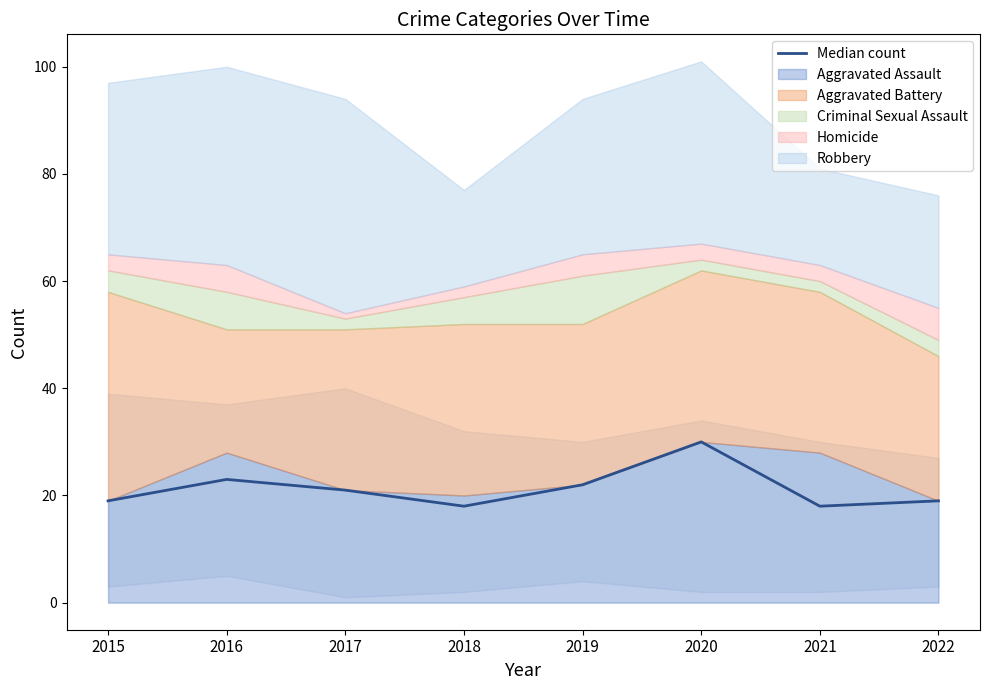

At which label is the value closest to 24?

2016